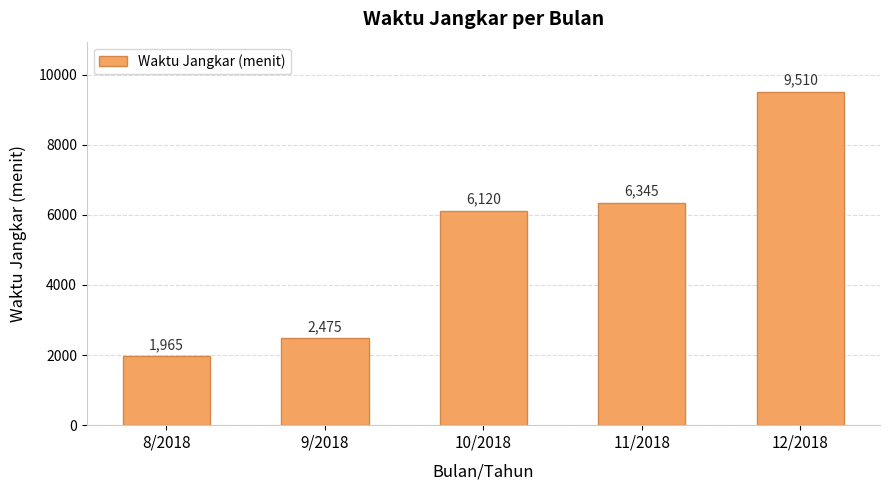

At which category does the chart reach its minimum across all series?

8/2018